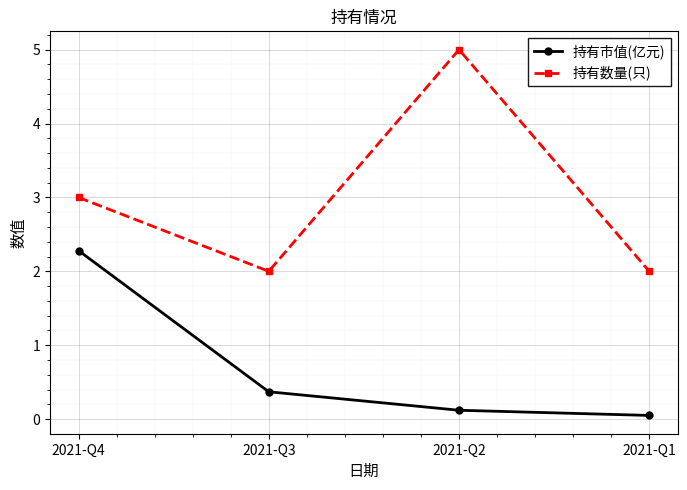

True or false: 持有市值(亿元) and 持有数量(只) cross at least once.

False